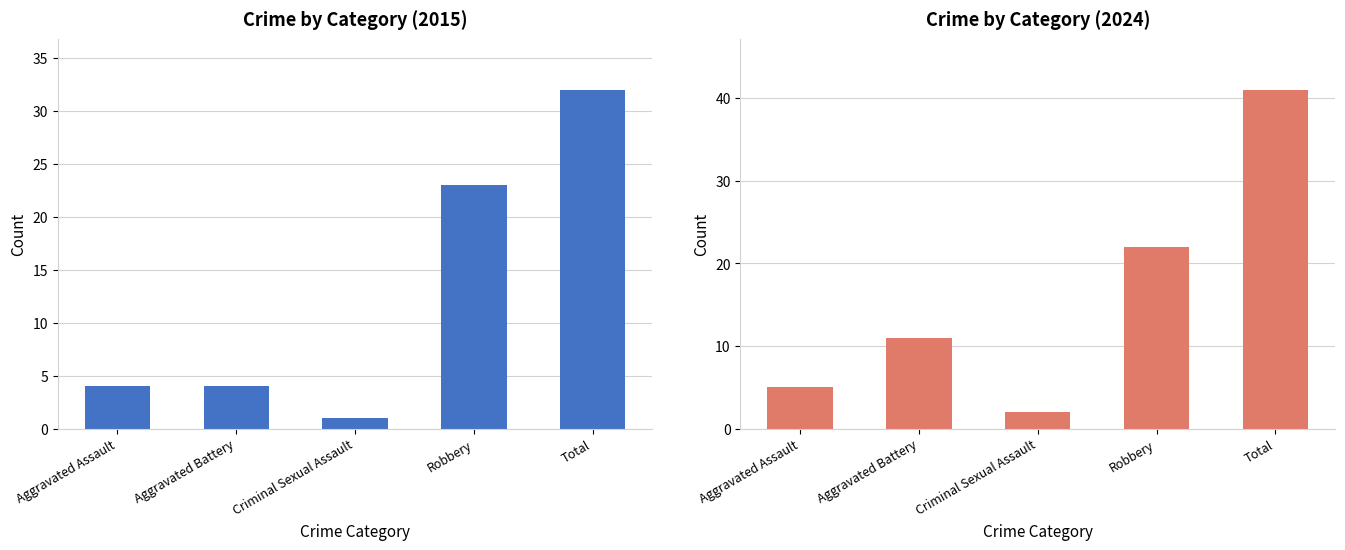

Is it true that 2024 equals 1 at Criminal Sexual Assault?

False